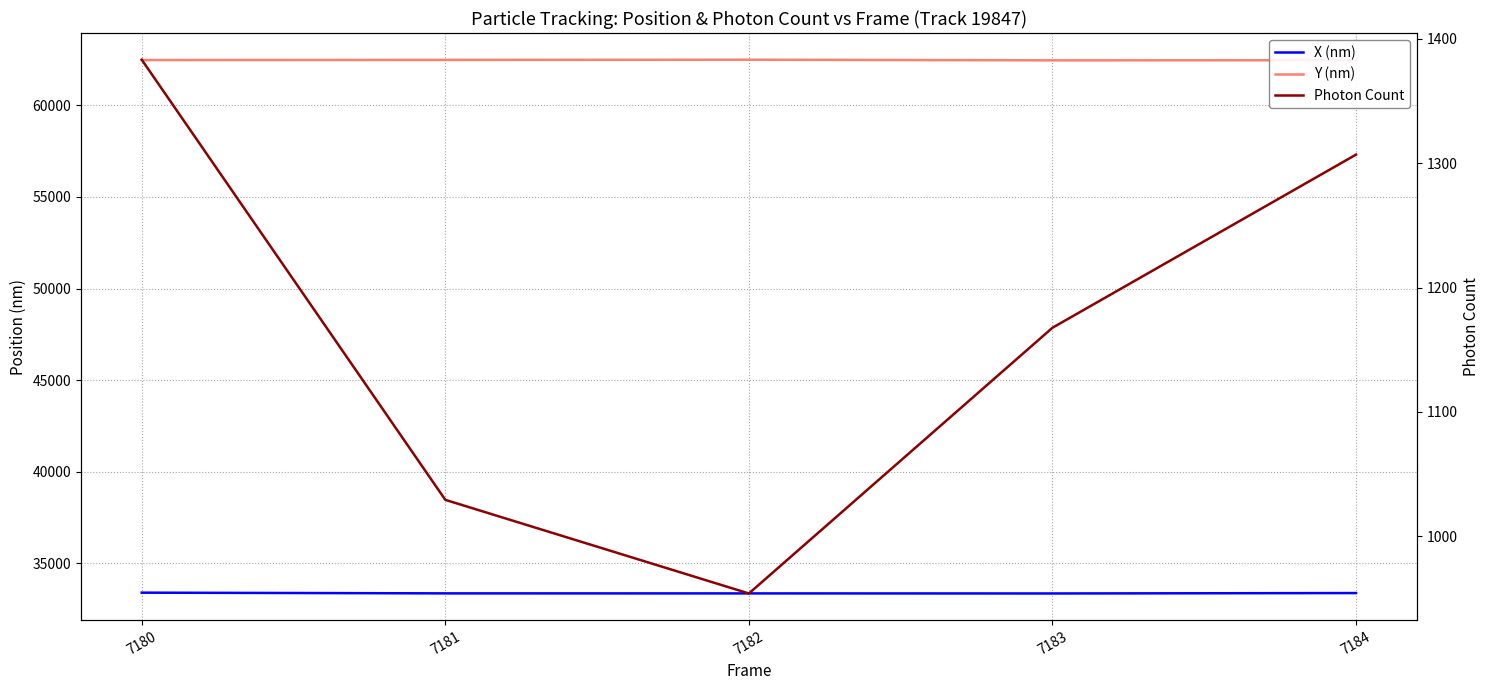

The value of Photon Count at 7184 is 1306.8. True or false?

True